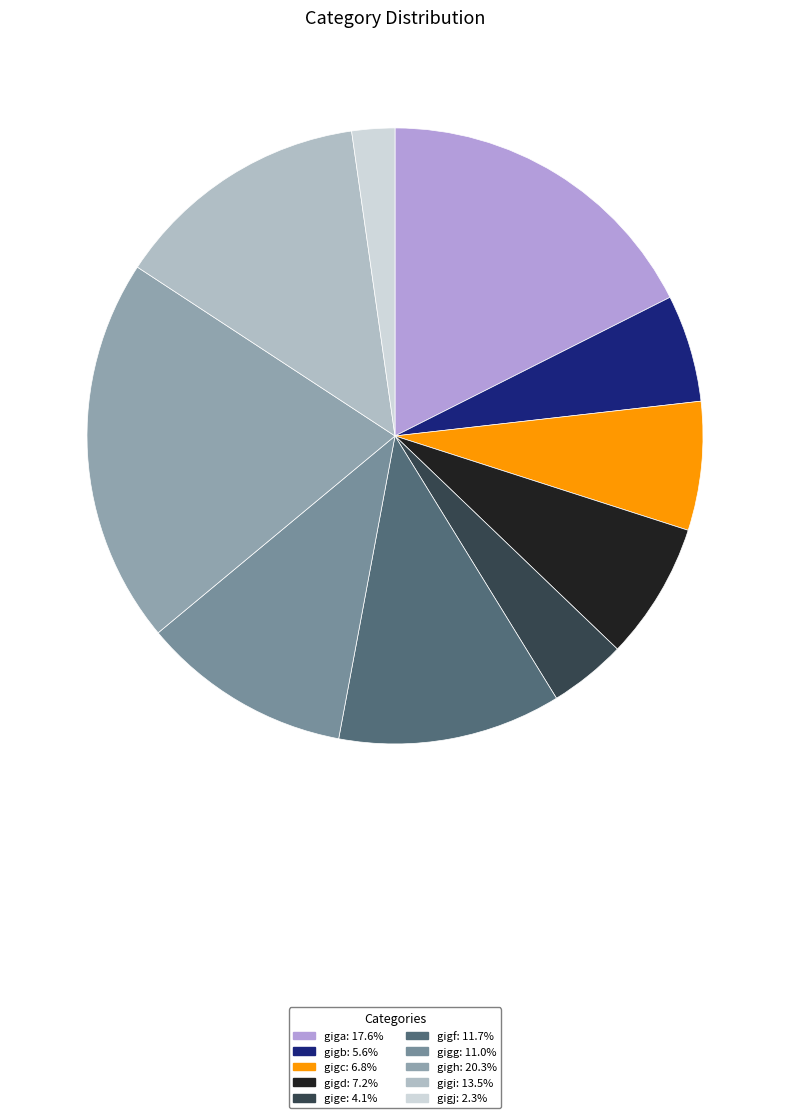

To the nearest percent, what percentage of the pie is gigb?

6%